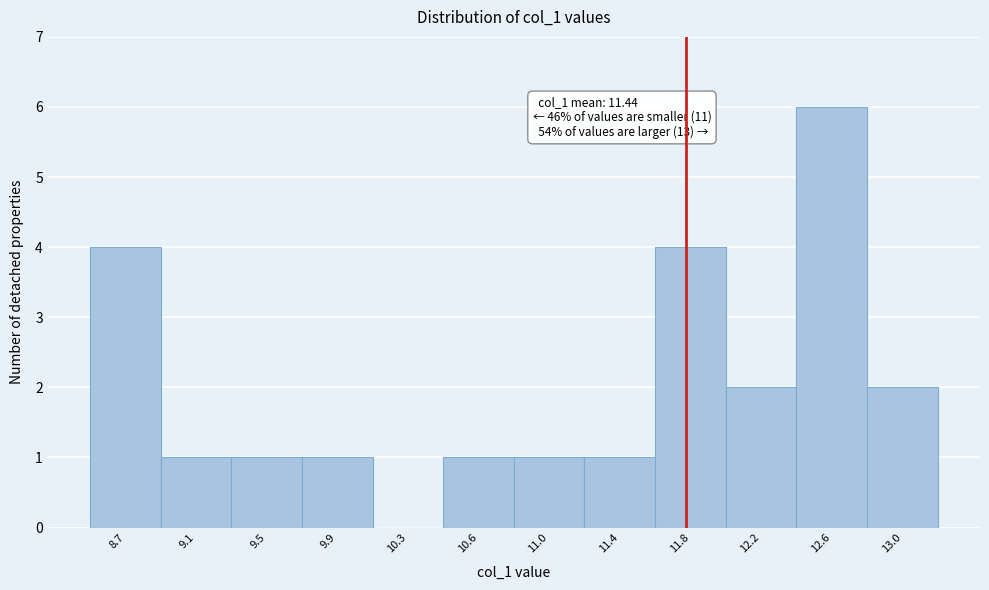

Reading left to right, list all the values displayed in this chart.

8.7=4	9.1=1	9.5=1	9.9=1	10.3=0	10.6=1	11.0=1	11.4=1	11.8=4	12.2=2	12.6=6	13.0=2